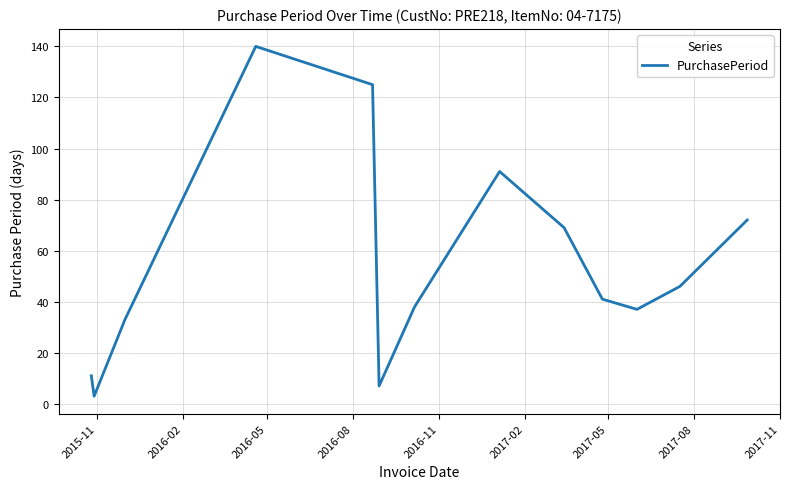

What is the minimum value shown in the chart?

3